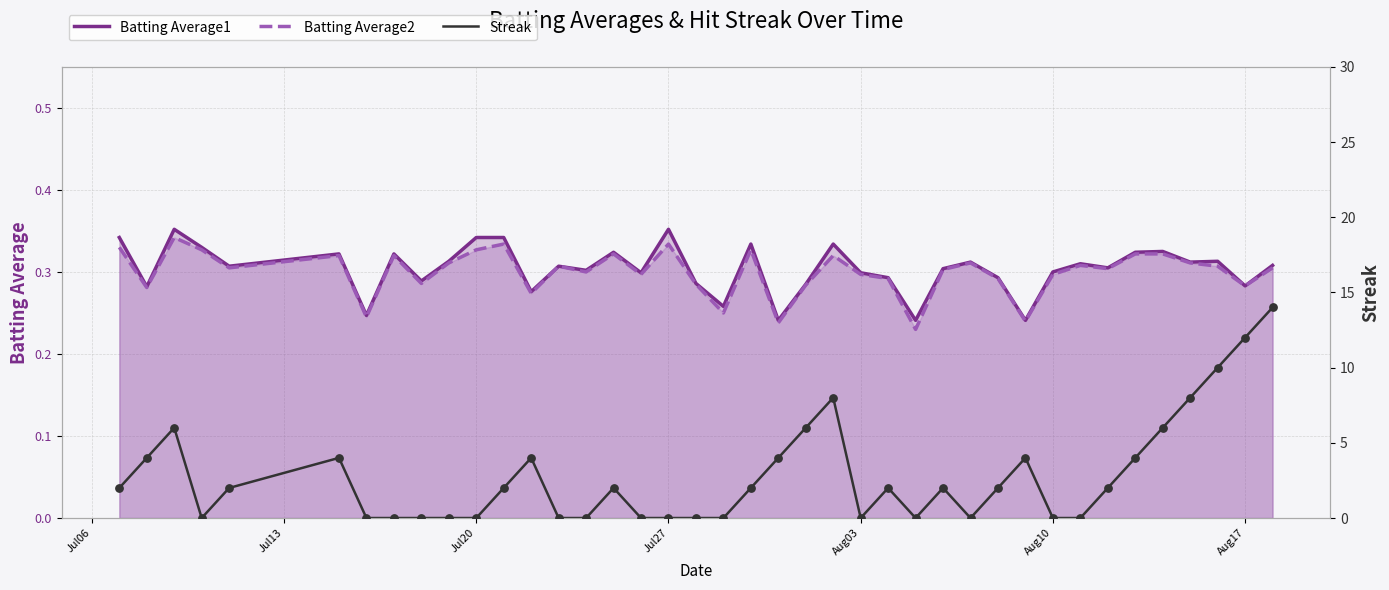

Which series contains the lowest Y value?

Streak